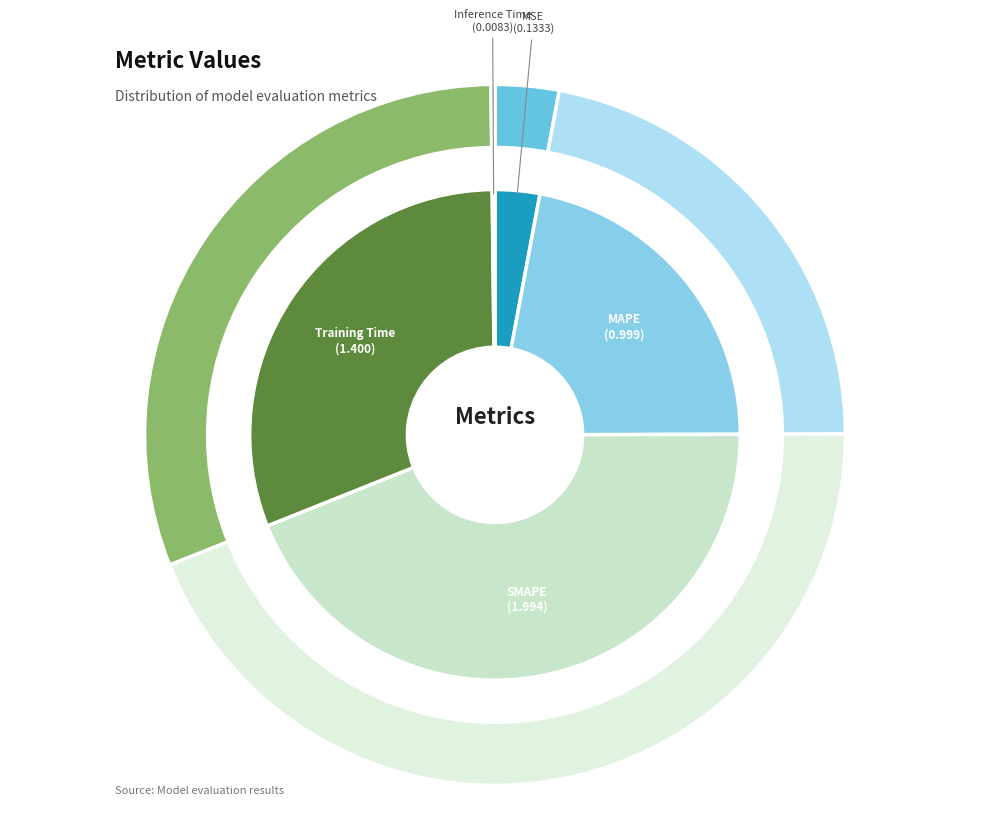

What is the change in value from Training Time to Inference Time?

-1.4